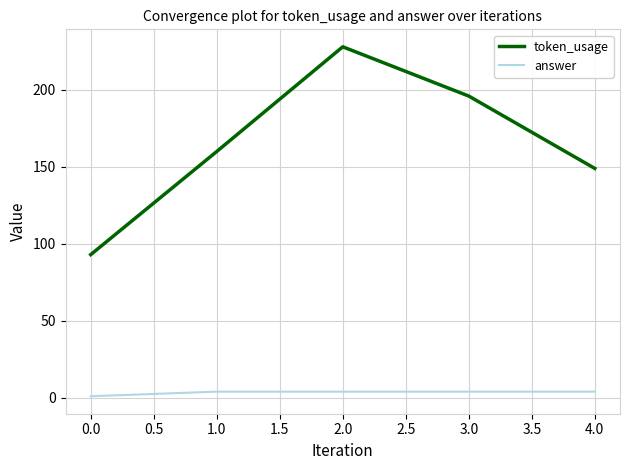

Which category has the lowest value in the token_usage series?

0.0